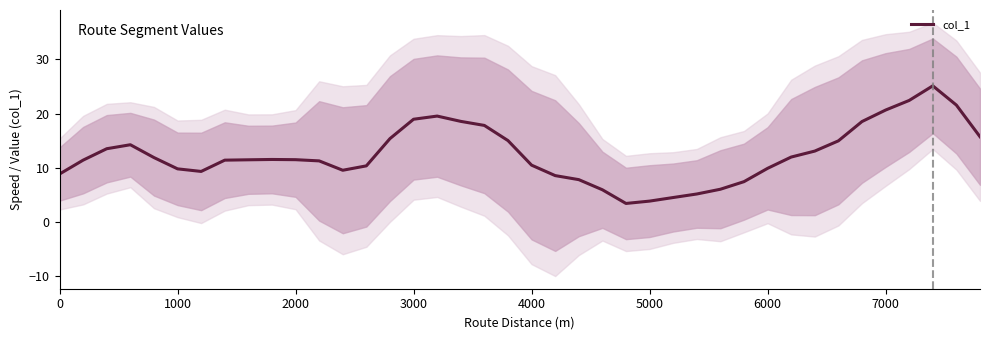

What is the difference between the maximum and minimum values?

21.7